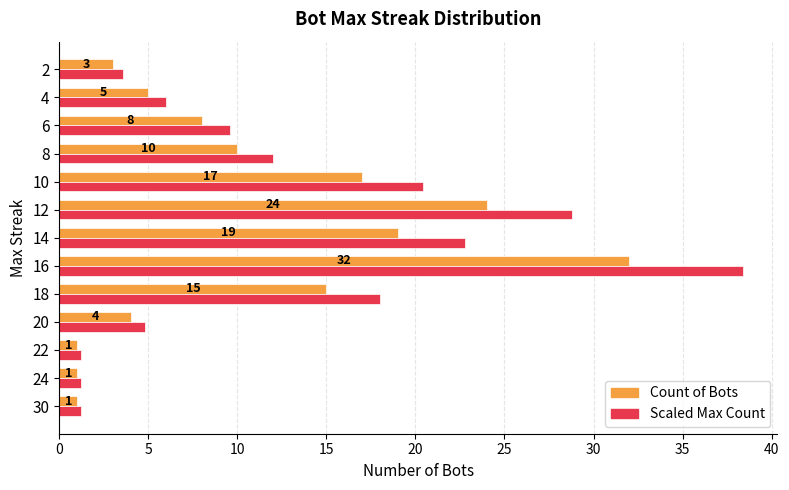

Which category has the highest value in the Scaled Max Count series?

16